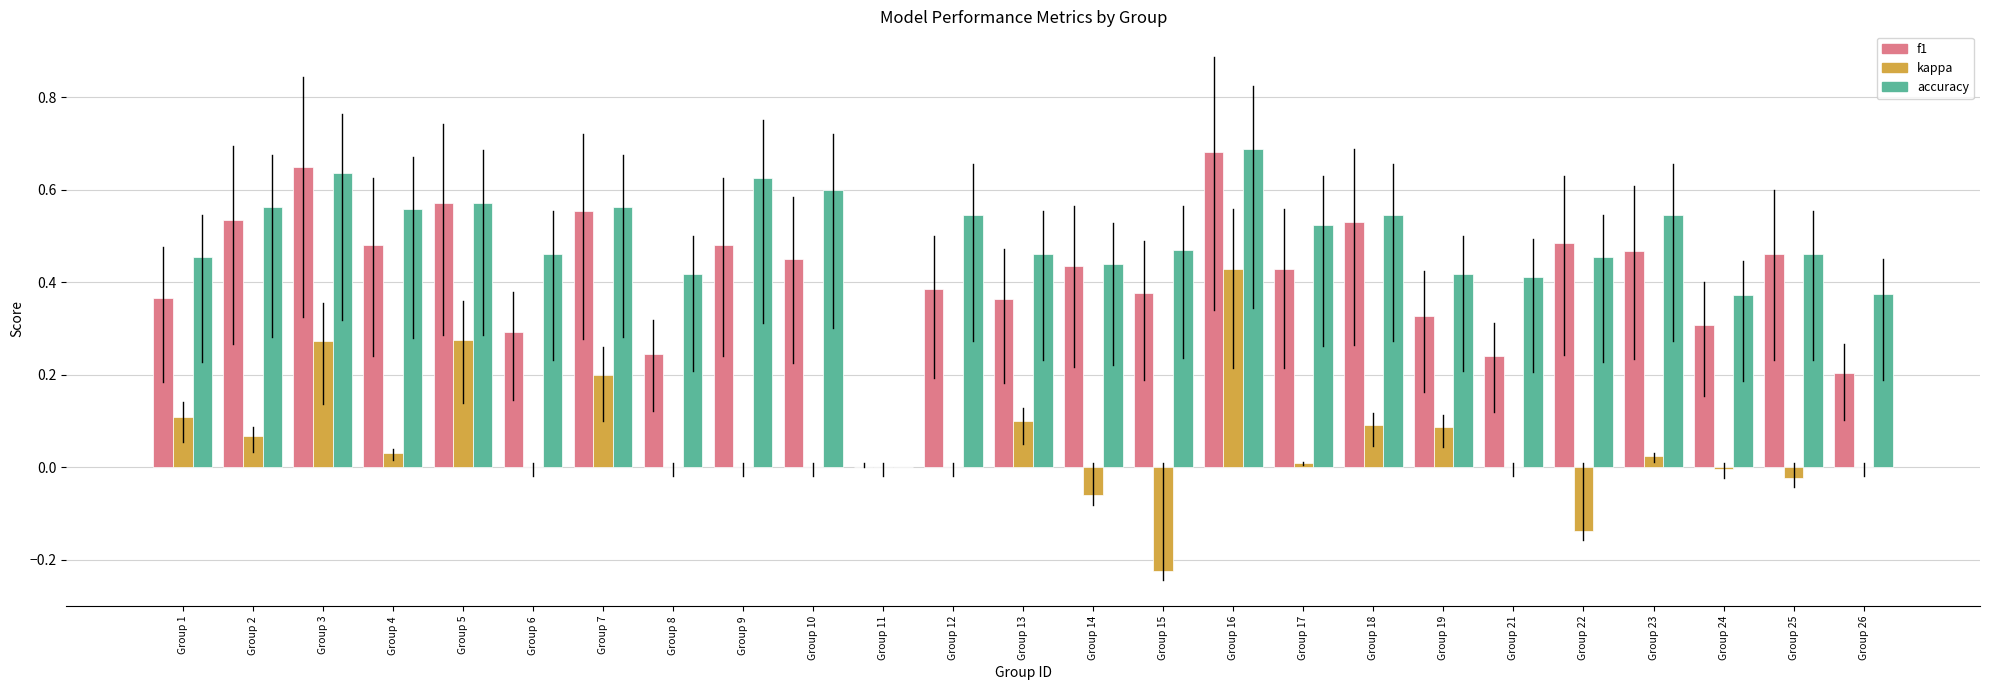

The kappa series shows -0.3 at Group 15. True or false?

False